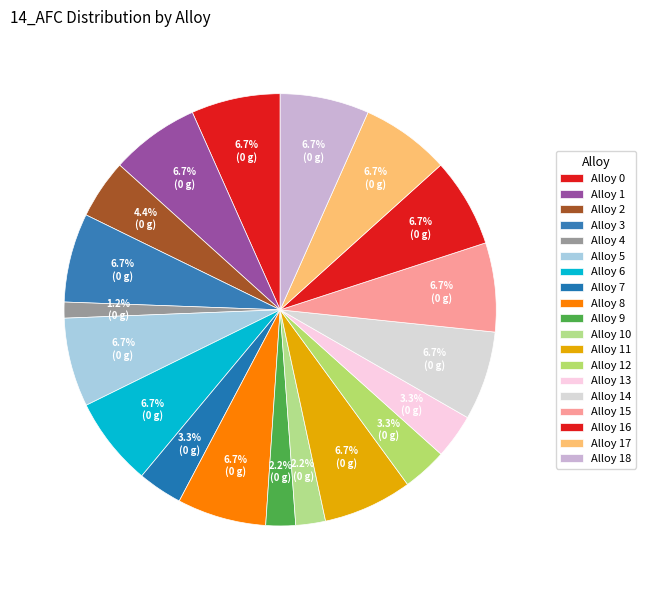

How many segments does this pie chart have?

19